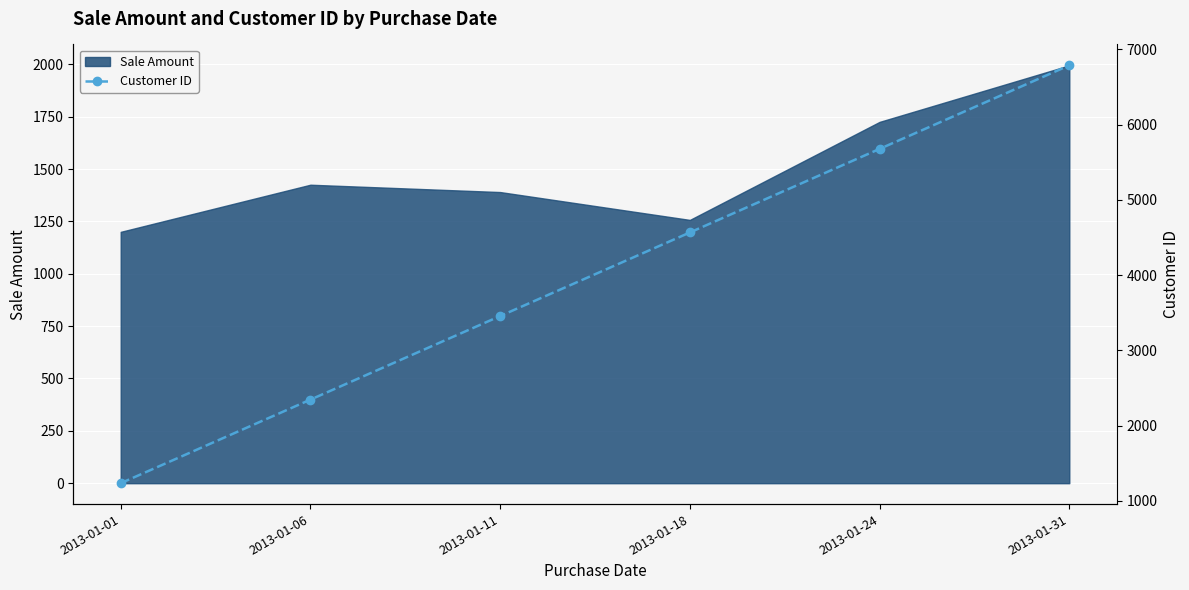

Count the values in the range 2345 to 5678.

4